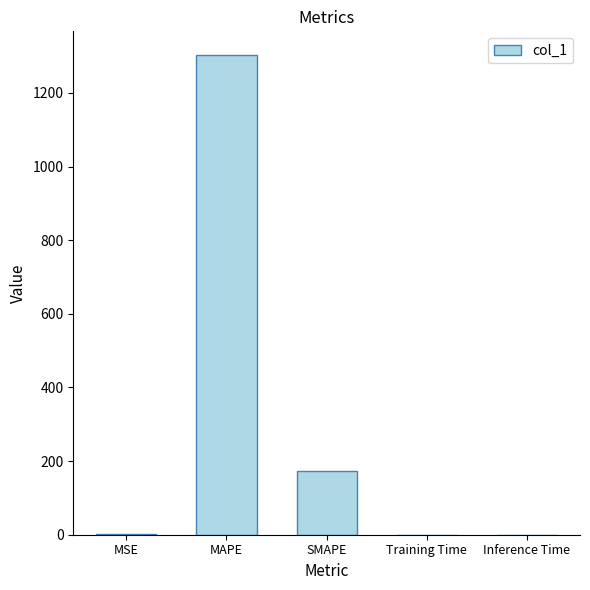

The value at Training Time is 0.0. True or false?

True